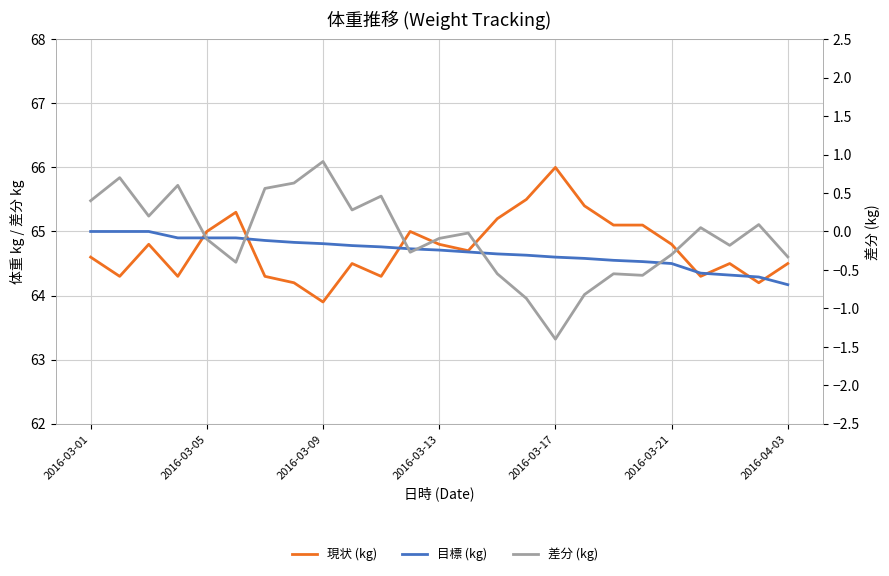

What are all the series names shown in the legend?

現状 (kg), 目標 (kg), 差分 (kg)